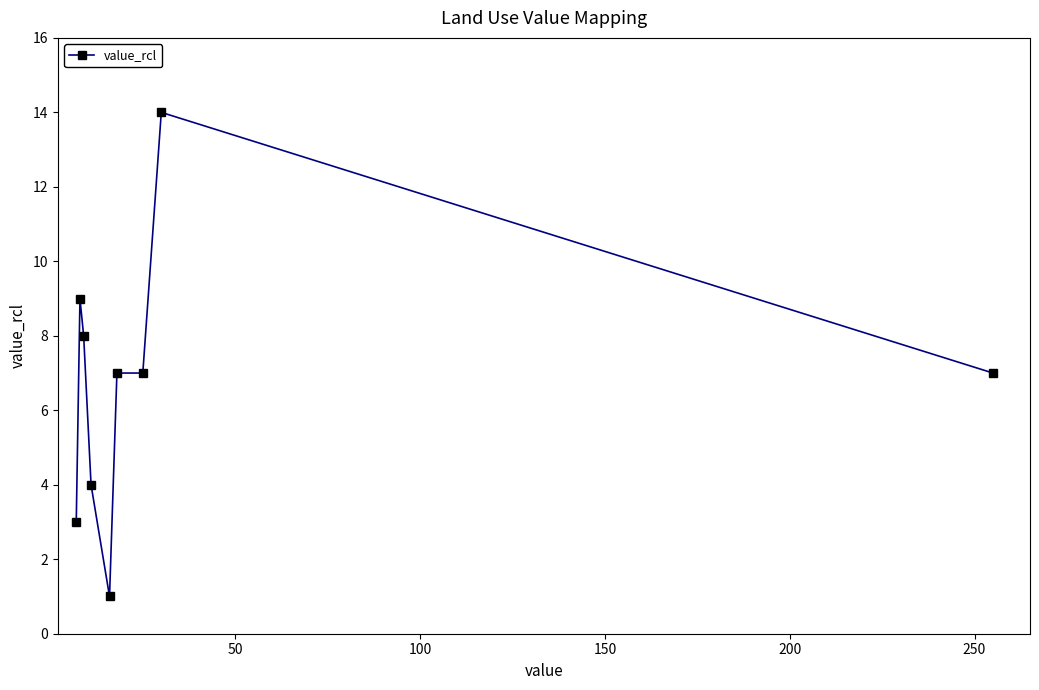

How many distinct data groups are displayed?

1